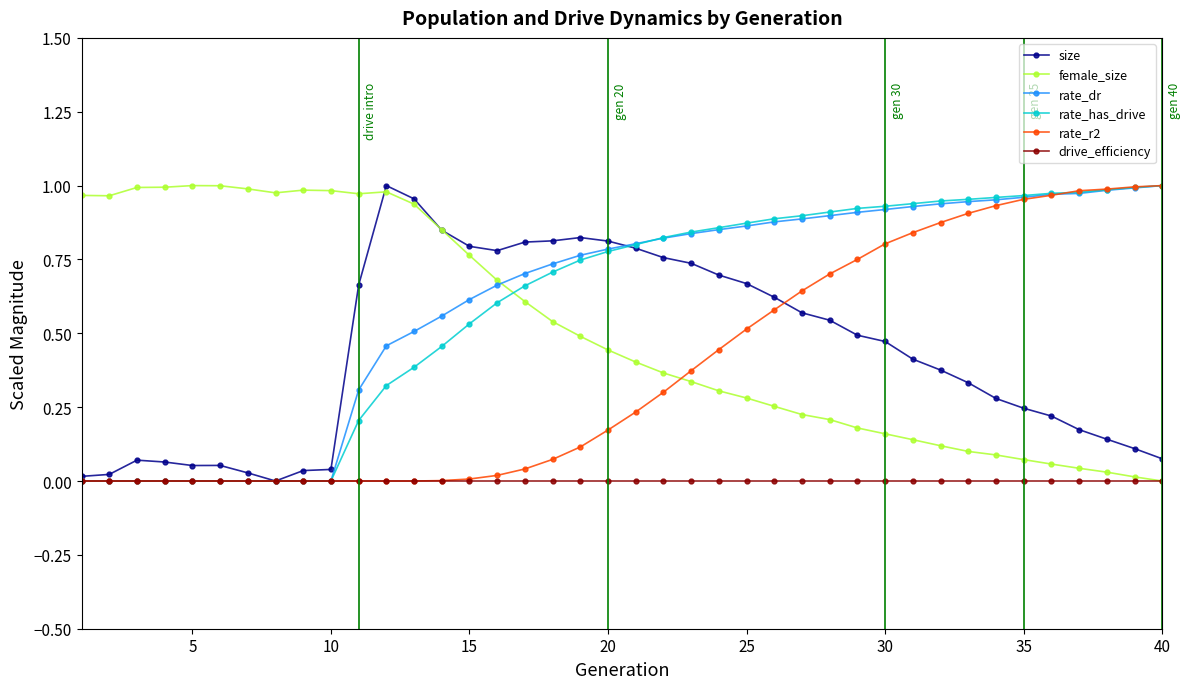

Which series has the largest total across all categories?

rate_dr